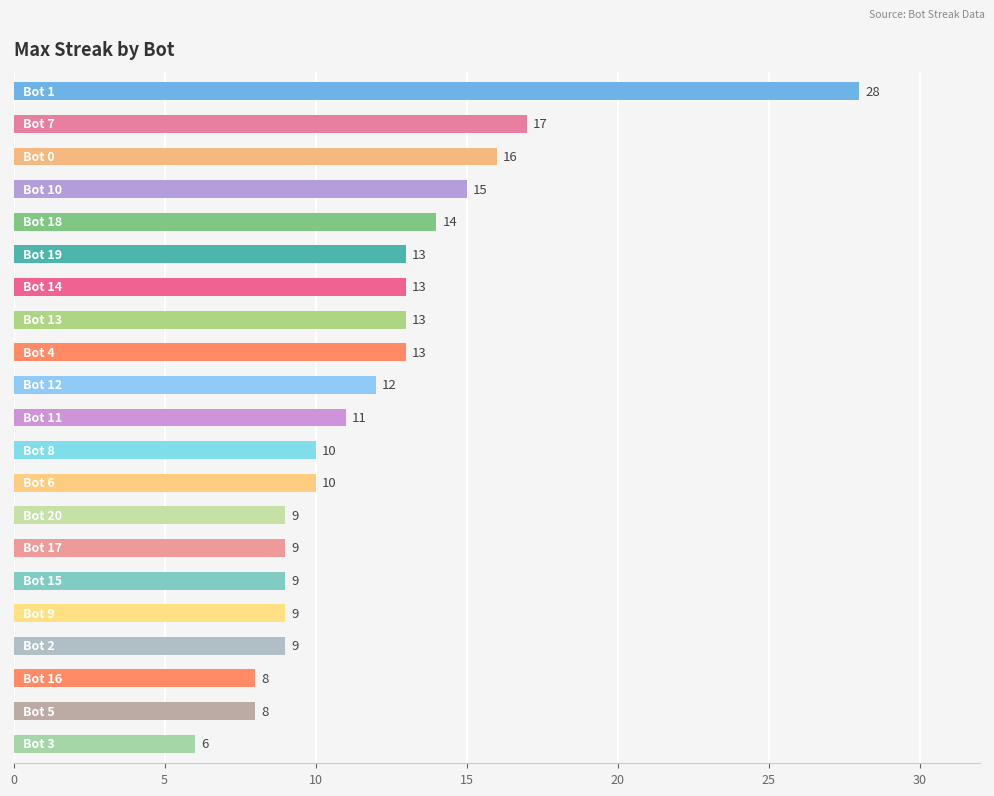

What is the maximum value shown in the chart?

28